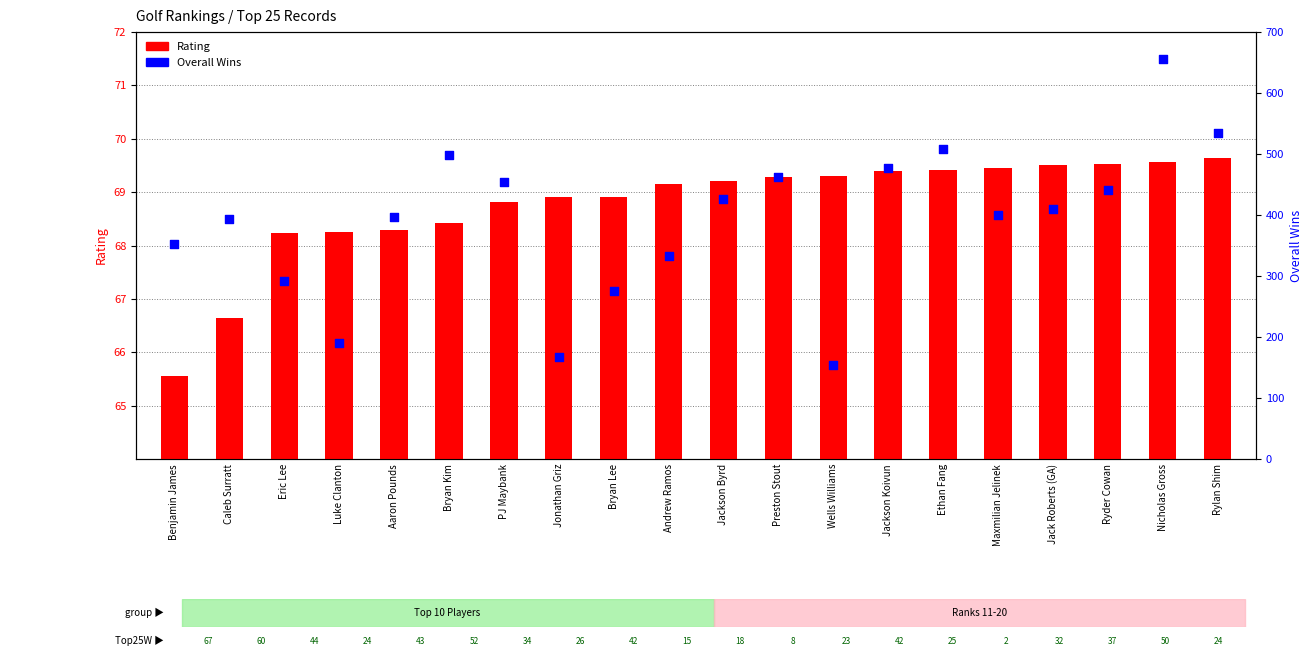

What are all the series names shown in the legend?

Rating, OverallW